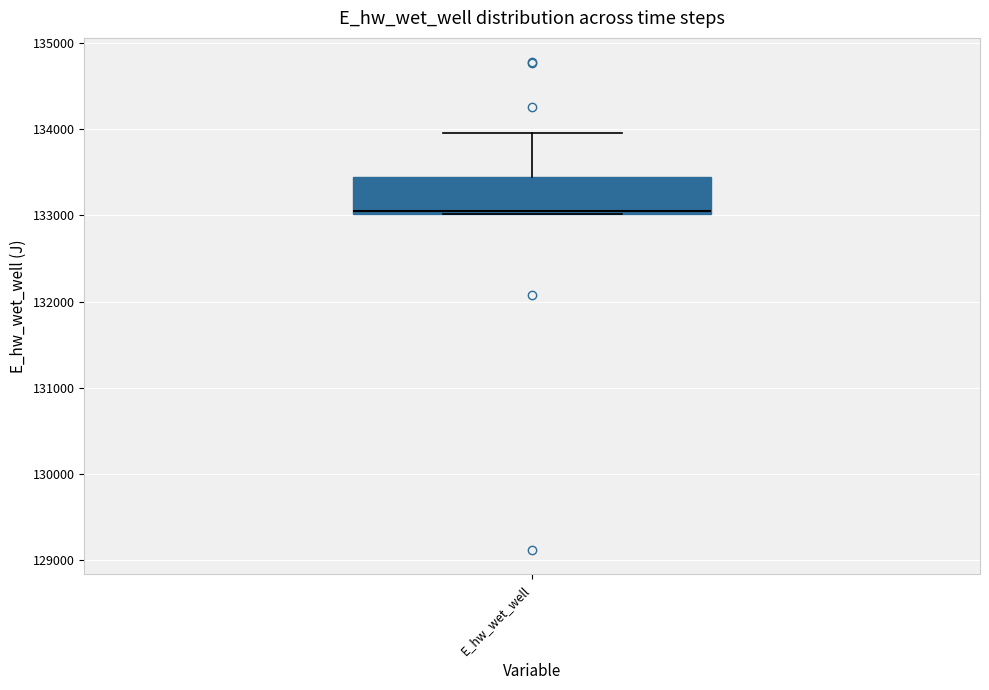

Where is the upper edge of the box for E_hw_wet_well on the y-axis? The values are not printed on the chart, so give them approximately, as read against the axis.

133400